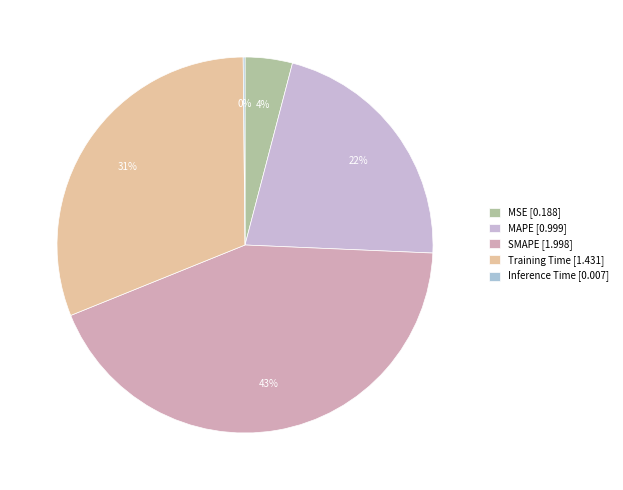

Which category has the smallest portion of the pie?

Inference Time